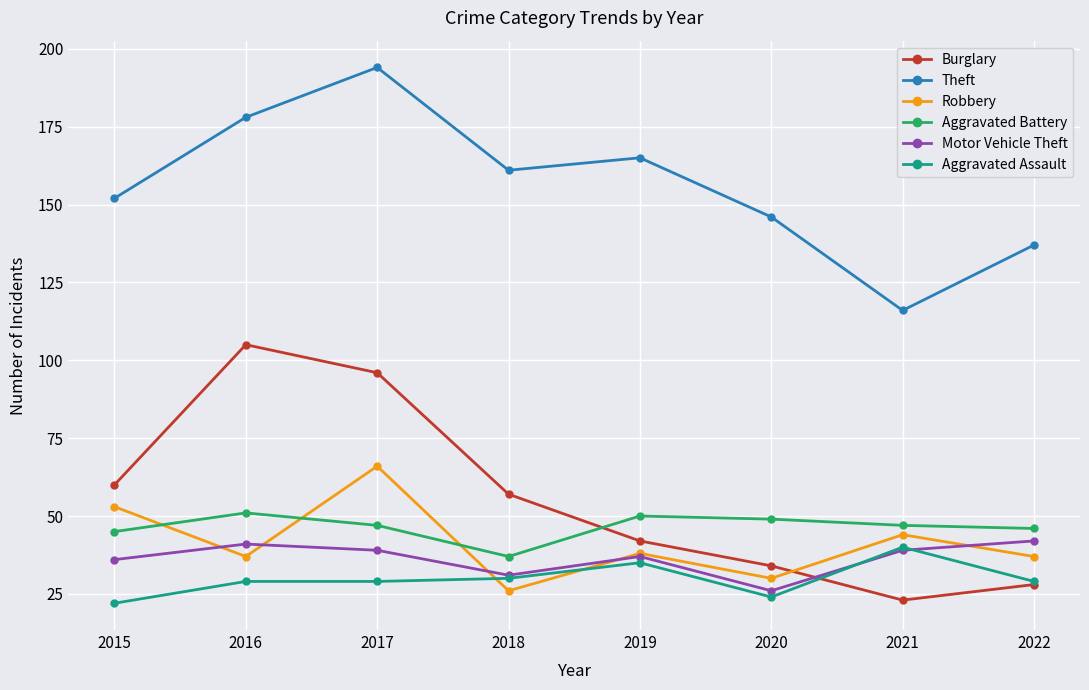

Between which two adjacent categories do Burglary and Motor Vehicle Theft first intersect?

2020 and 2021